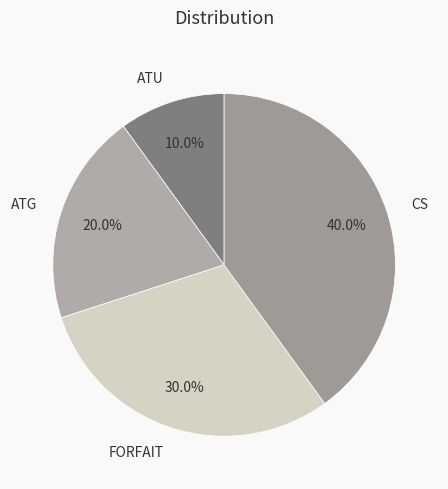

Between ATU and ATG, which is larger?

ATG